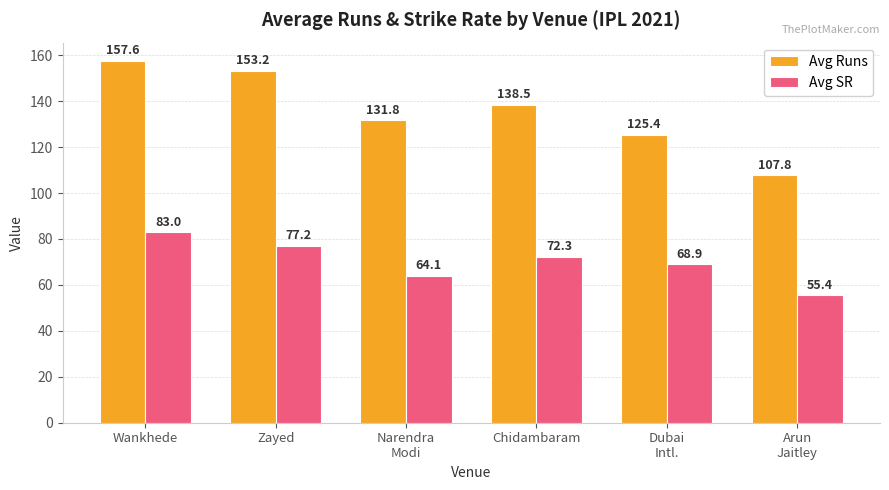

What is the maximum value for Avg SR?

83.0